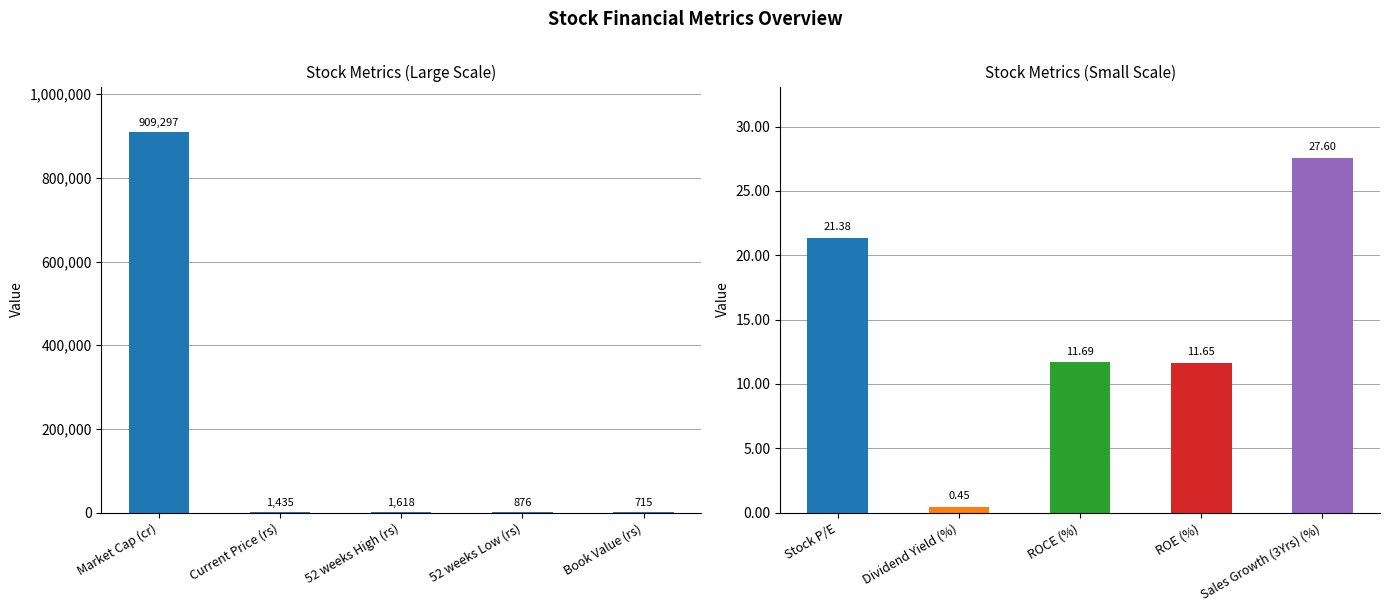

What is the minimum value shown in the chart?

0.5